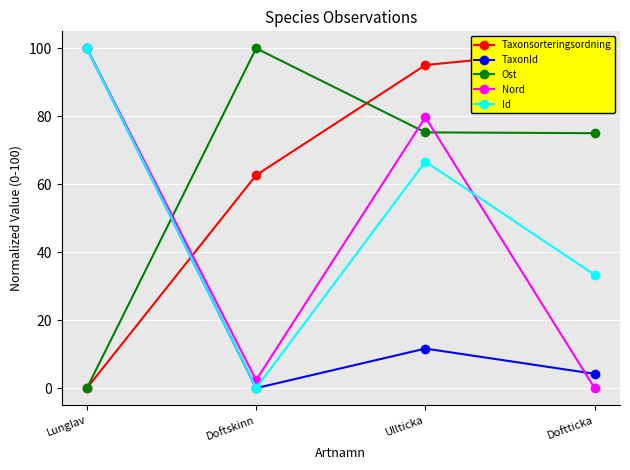

What is the difference between the maximum and minimum values in the Nord series?

100.0